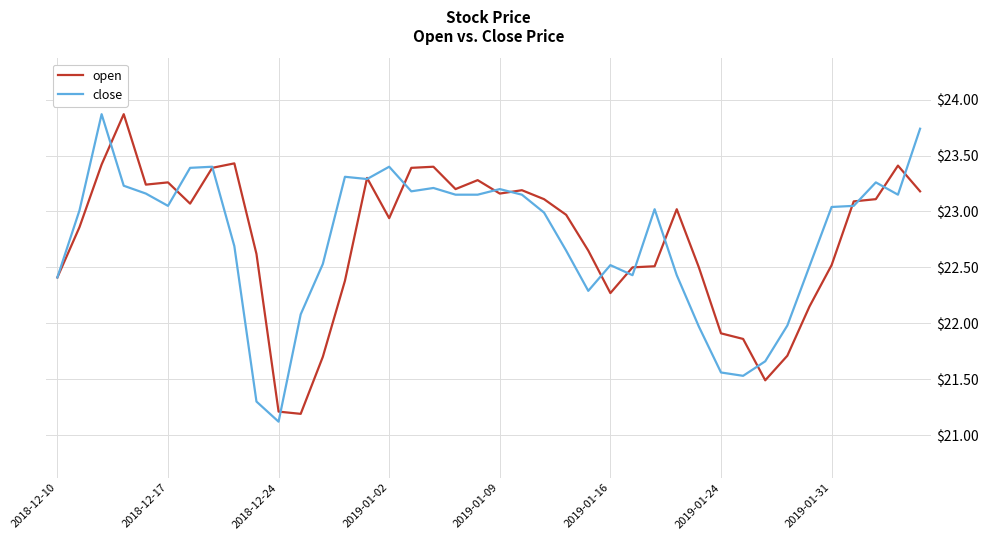

True or false: open and close intersect in this chart.

True